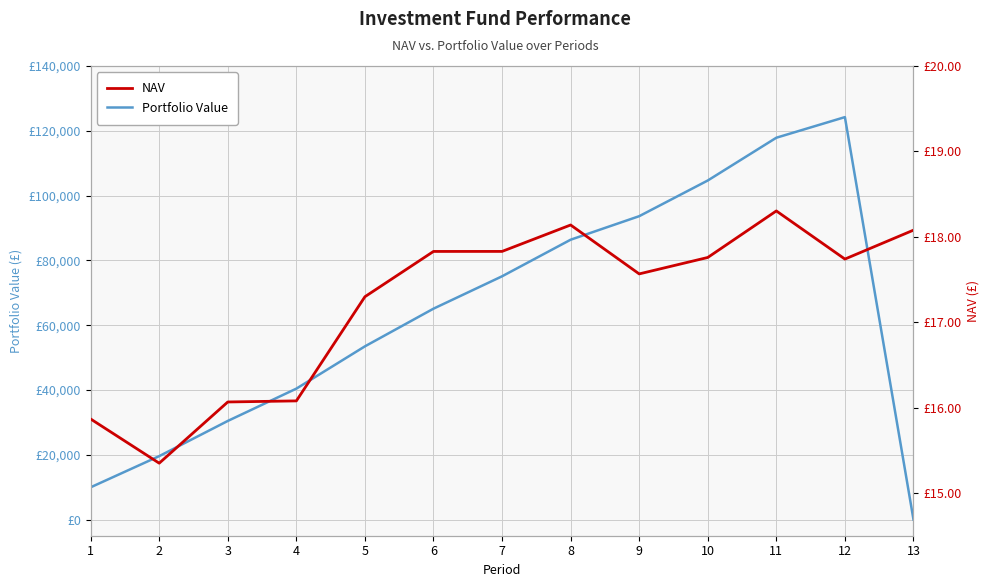

Reading left to right, transcribe all the data shown in this chart.

Portfolio Value: 1=9948.1	2=19571.9	3=30433.9	4=40406.0	5=53461.8	6=65091.2	7=75082.9	8=86376.4	9=93639.7	10=104655.9	11=117857.6	12=124219.7	13=0.0
NAV: 1=15.9	2=15.3	3=16.1	4=16.1	5=17.3	6=17.8	7=17.8	8=18.1	9=17.6	10=17.8	11=18.3	12=17.7	13=18.1